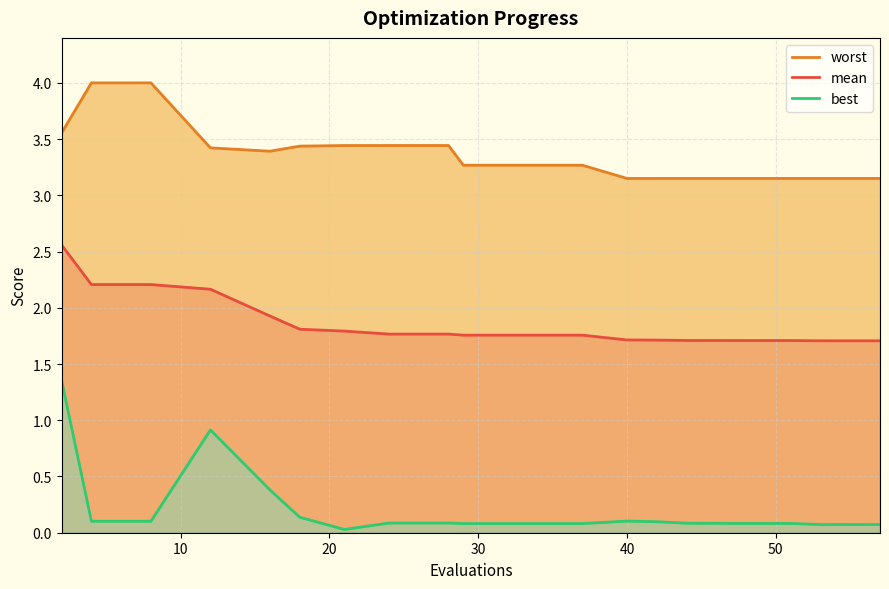

Rank the series by their average value, from lowest to highest.

best, mean, worst